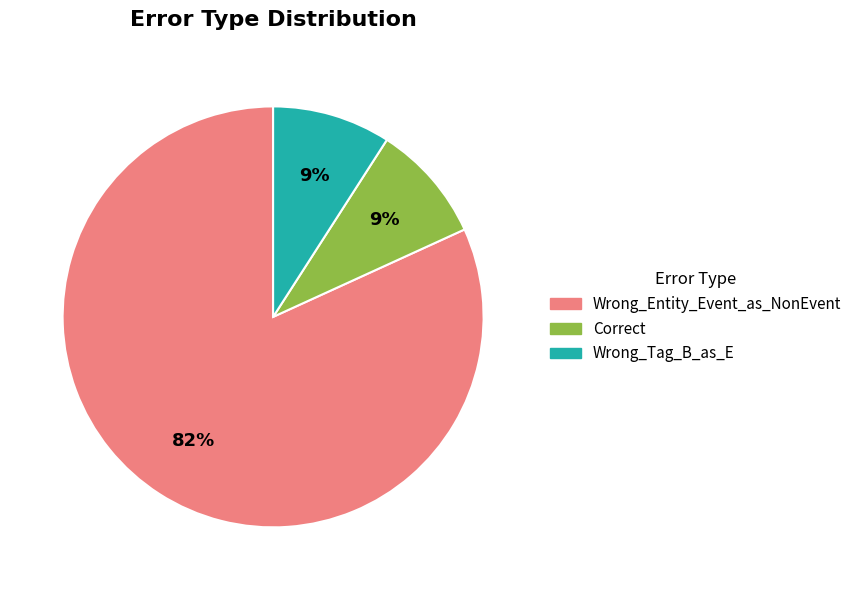

Do Correct and Wrong_Entity_Event_as_NonEvent together represent more than half of the pie?

Yes